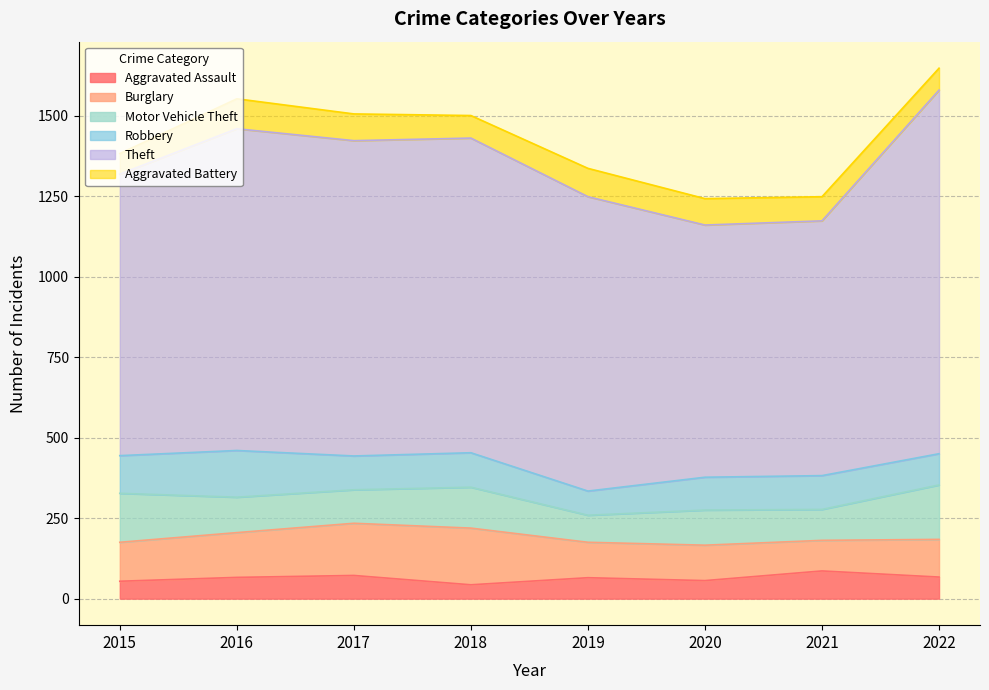

True or false: Robbery and Motor Vehicle Theft cross at least once.

True